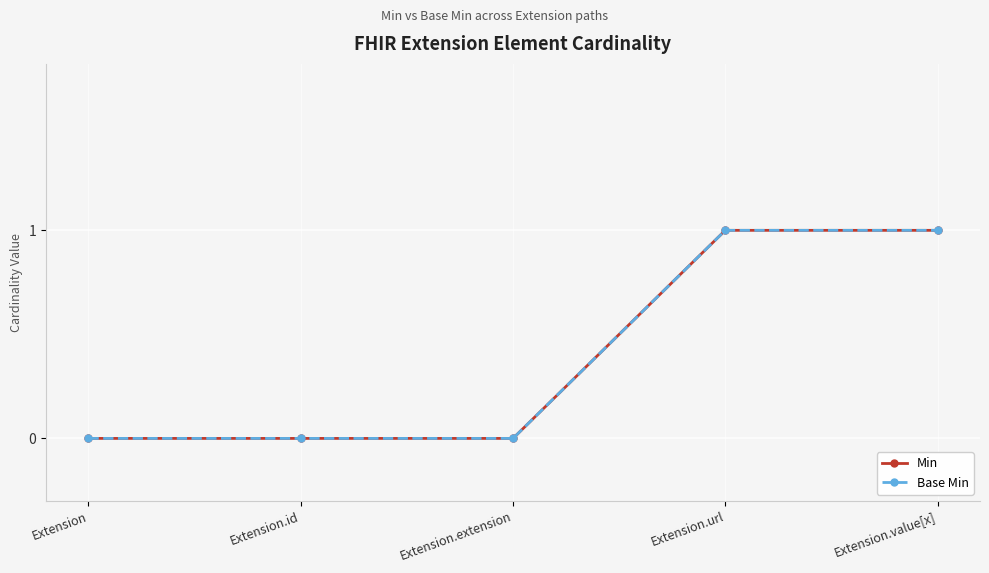

Read the Min value at Extension.value[x].

1